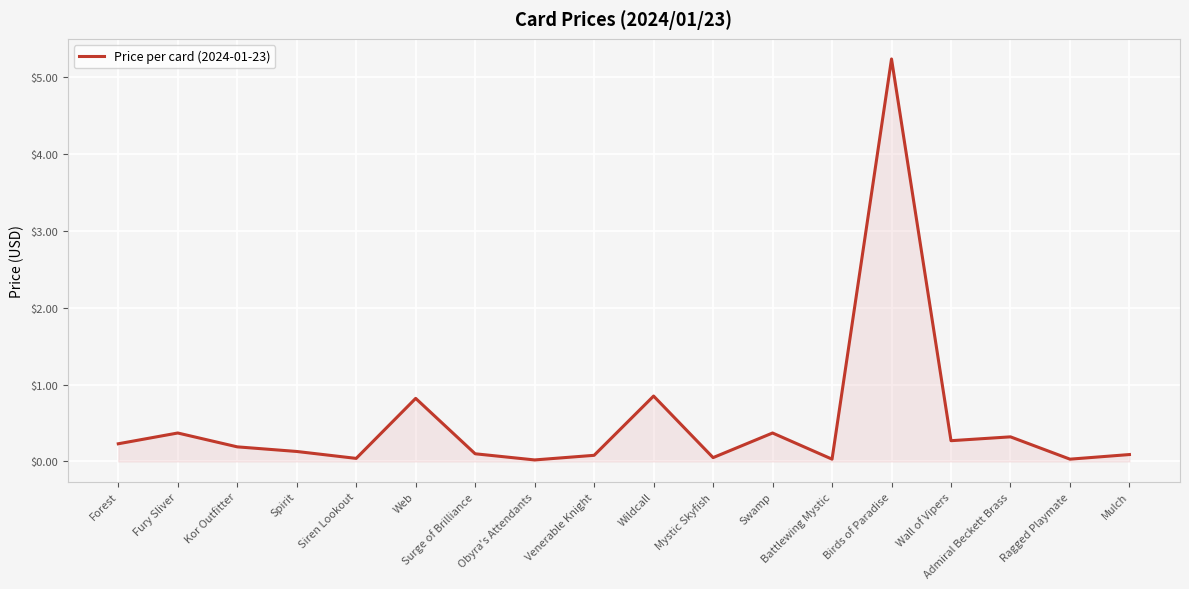

Read the value at Swamp.

0.4